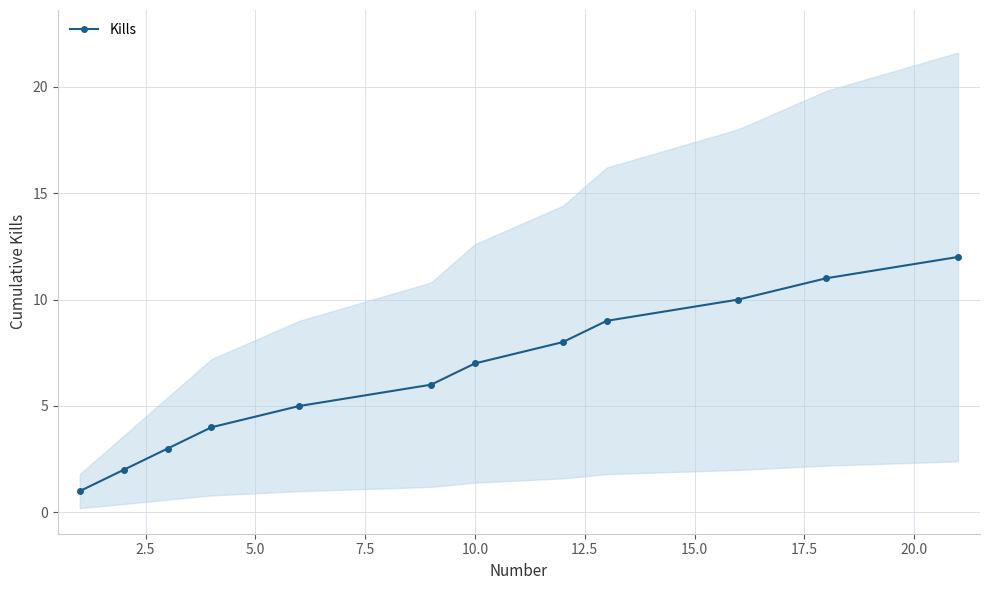

True or false: Kills has more than 1 interior local peaks.

False